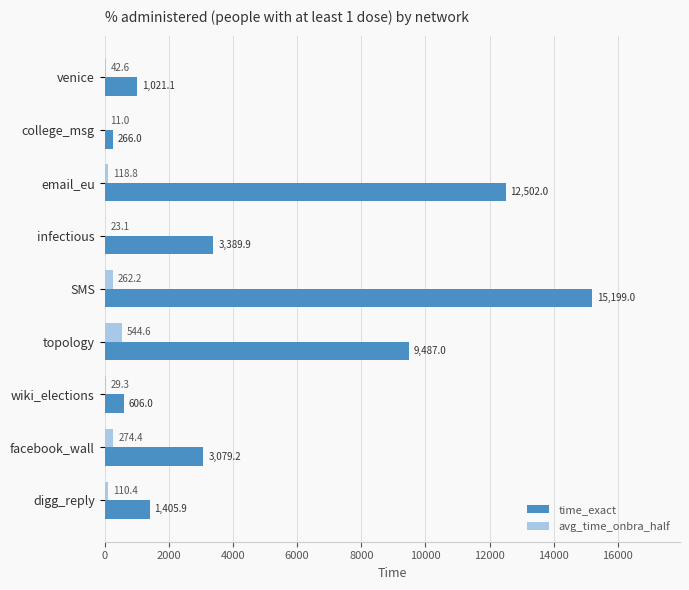

Which series changed the most between infectious and digg_reply?

time_exact